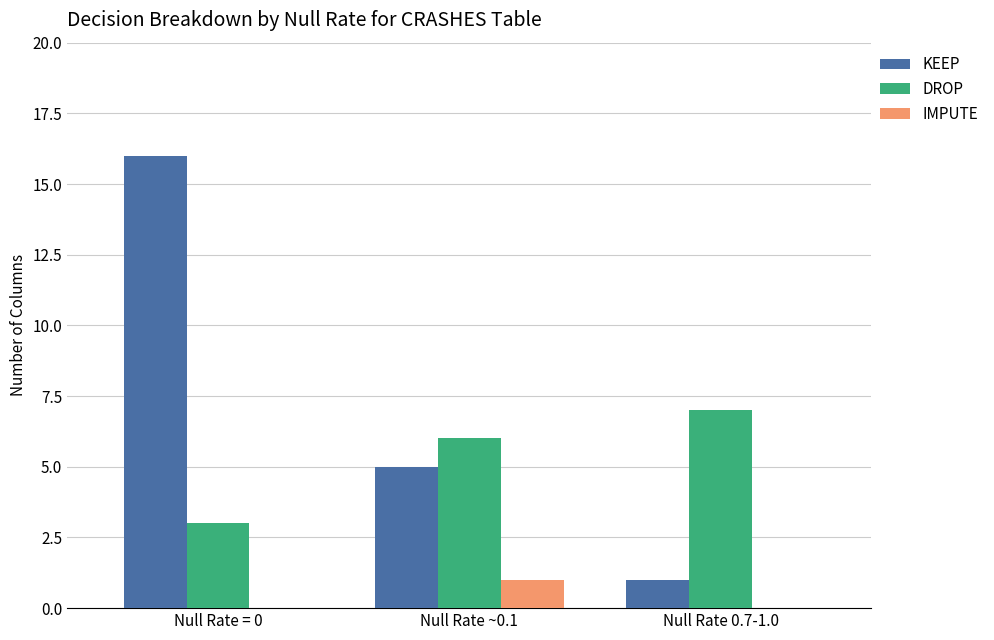

Count the number of categories in the chart.

3